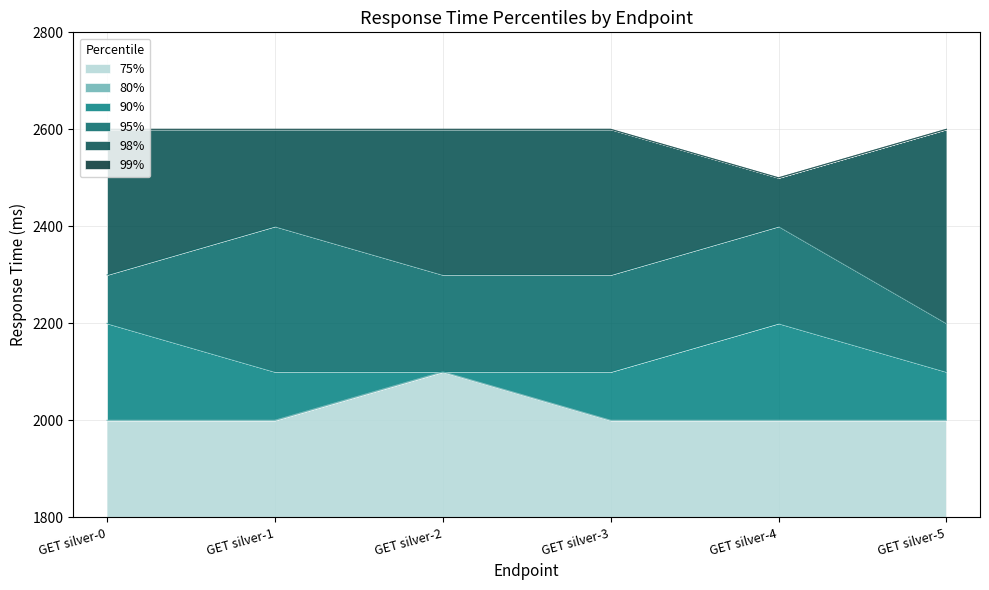

What is the spread (max minus min) of values at GET silver-2?

500